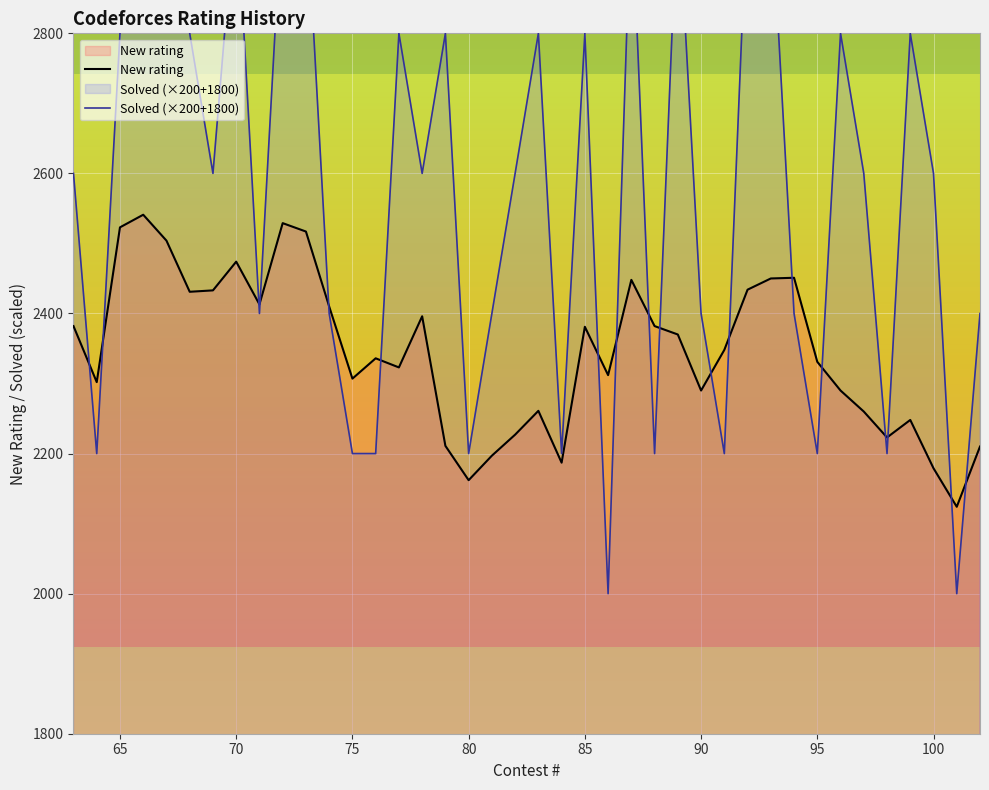

What are all the series names shown in the legend?

New rating, Solved (×200+1800)